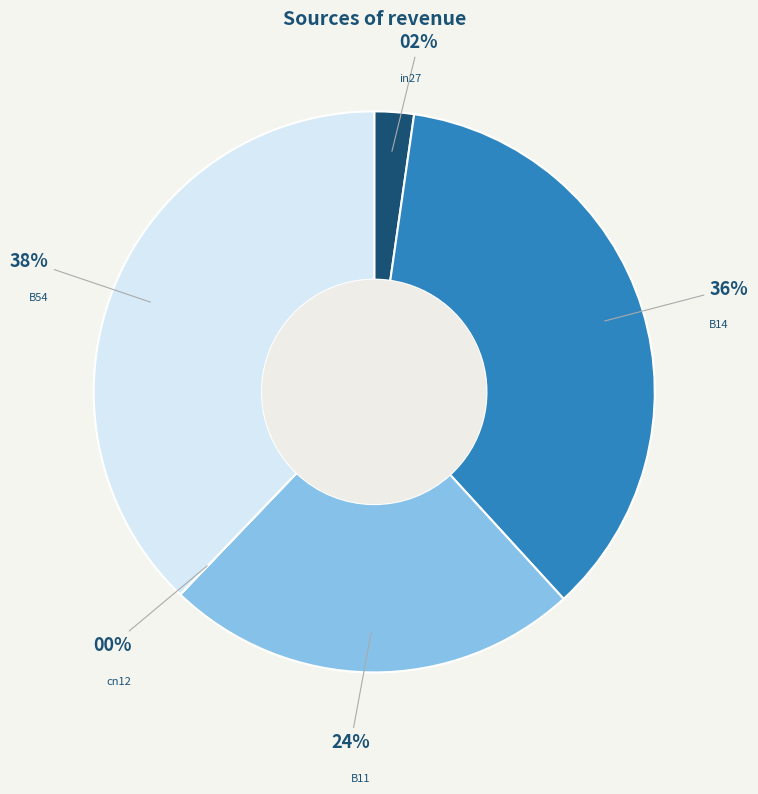

To the nearest percent, what portion does B14 represent?

36%